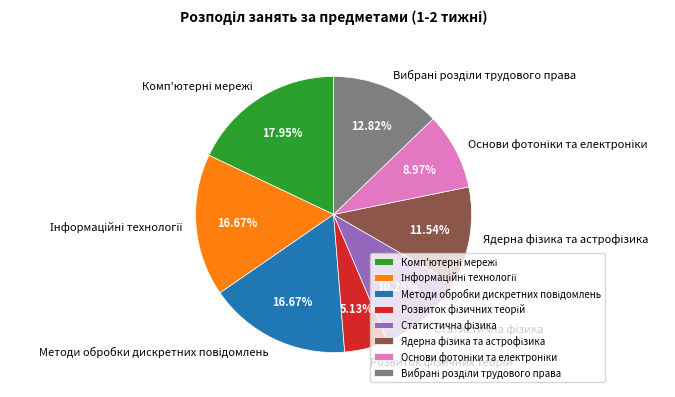

Is there any slice that represents more than half of the pie?

No